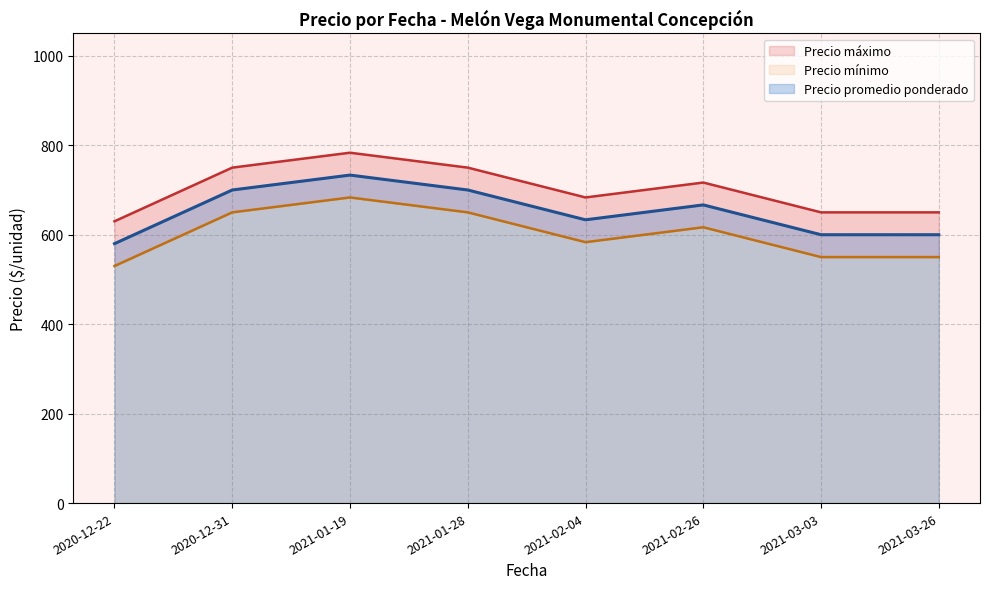

What are all the series names shown in the legend?

Precio promedio ponderado, Precio minimo, Precio maximo